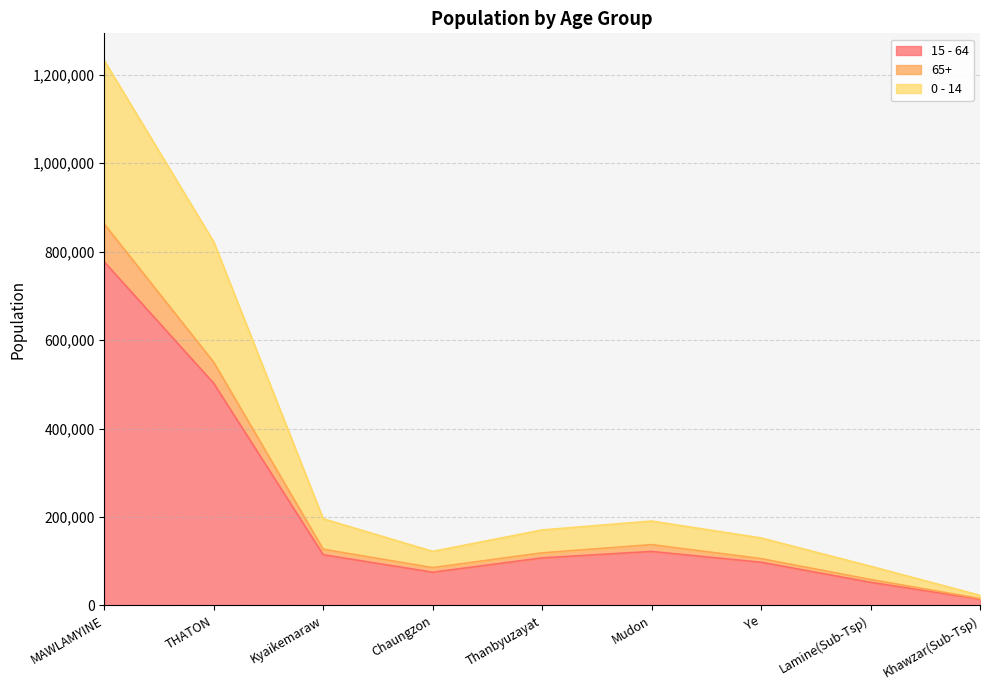

The 15 - 64 series shows 52156 at Lamine(Sub-Tsp). True or false?

True